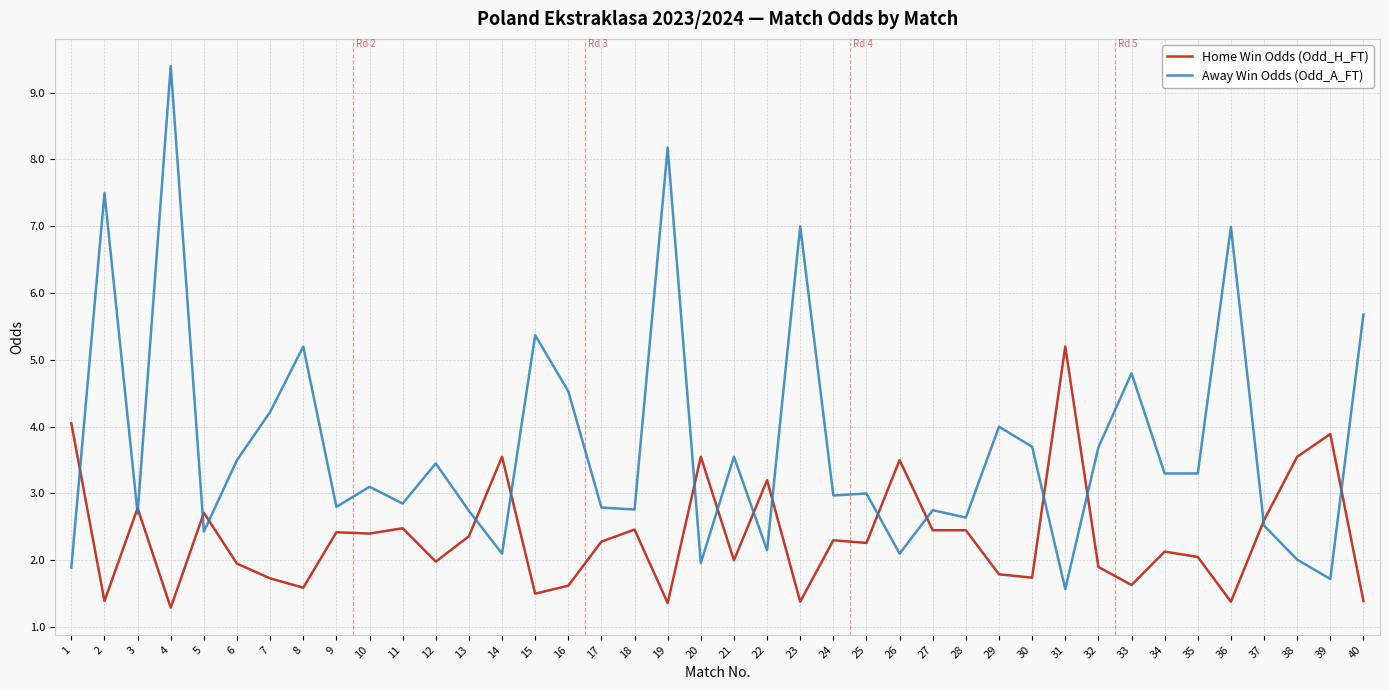

What is the highest value of the Home Win Odds (Odd_H_FT) series?

5.2